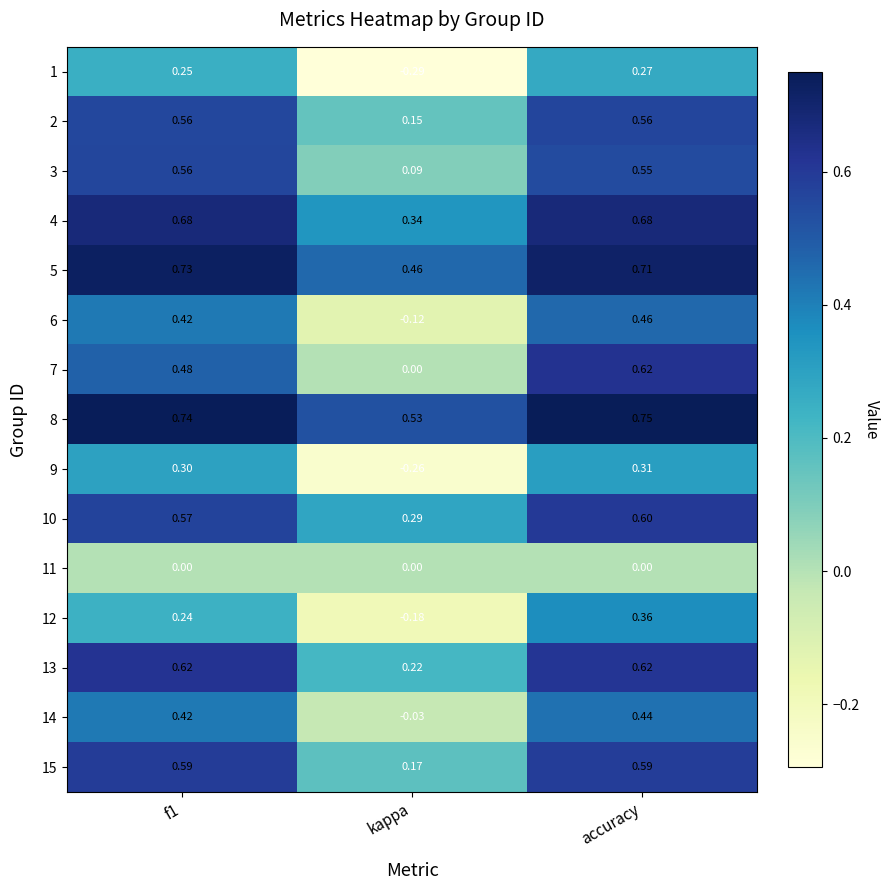

What is the total value across all series at kappa?

1.4